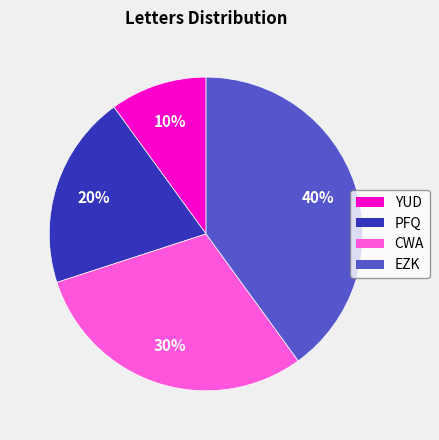

To the nearest percent, what is the combined percentage of EZK and PFQ?

60%